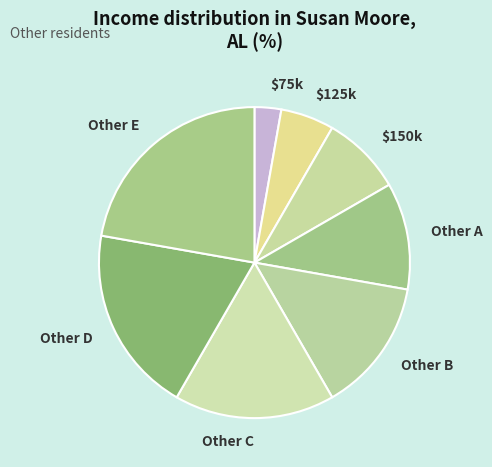

Between Other B and $125k, which is larger?

Other B